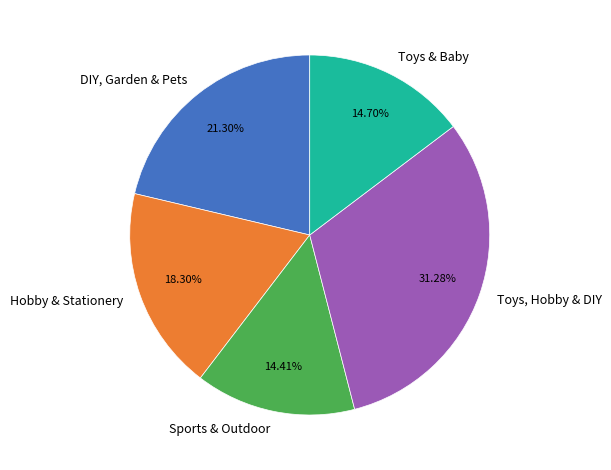

What is the ratio of the value at DIY, Garden & Pets to the value at Toys, Hobby & DIY?

0.7